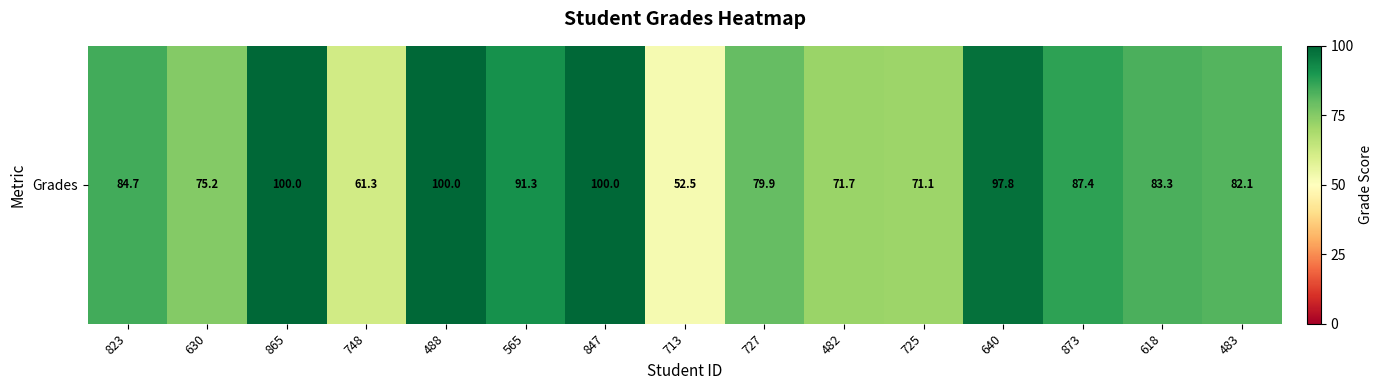

At which label is the value closest to 76?

630